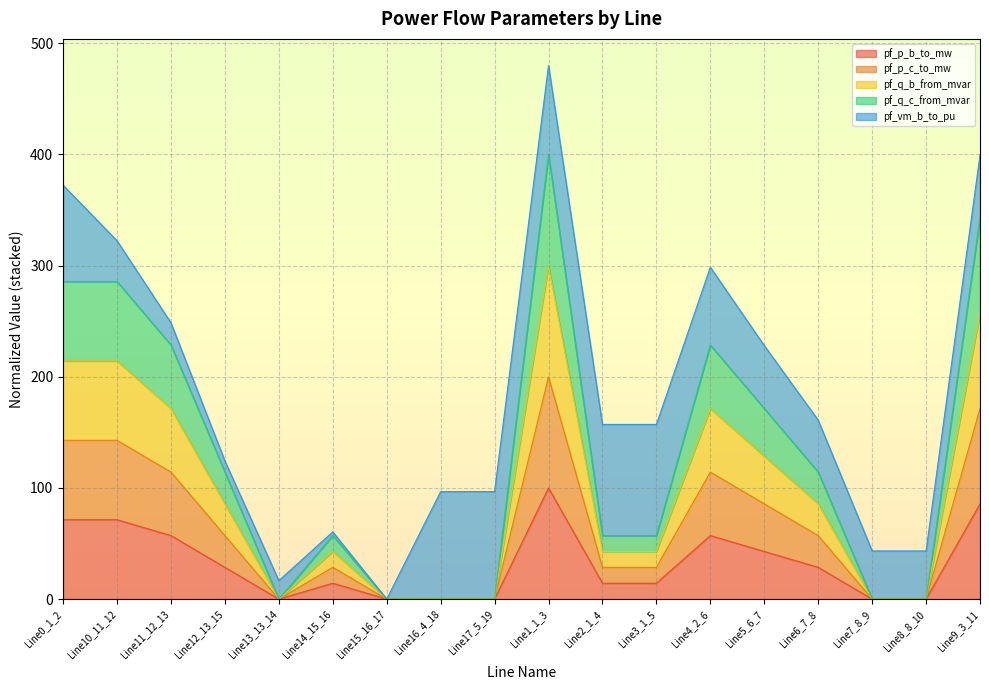

Where is the first local minimum for pf_p_b_to_mw?

Line13_13_14